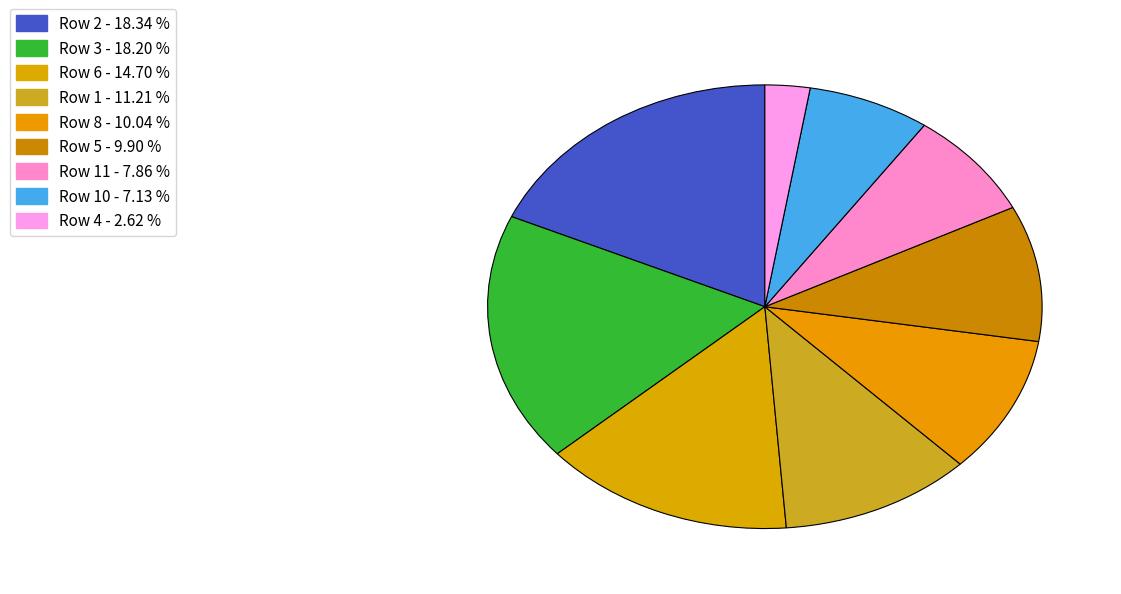

How many segments does this pie chart have?

9